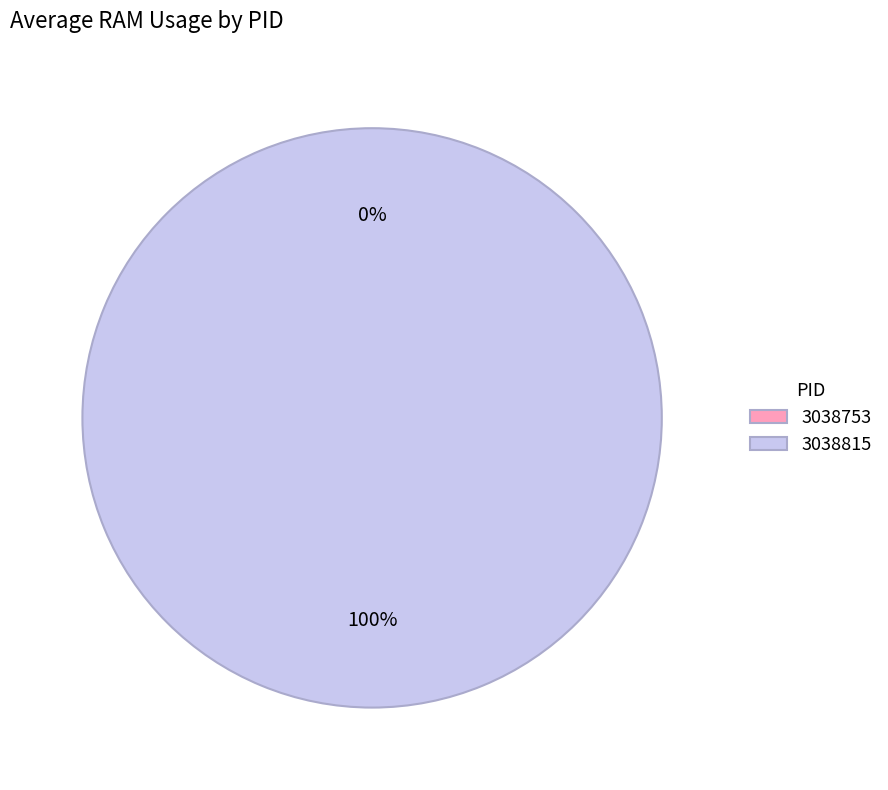

How many slices are in this pie chart?

2